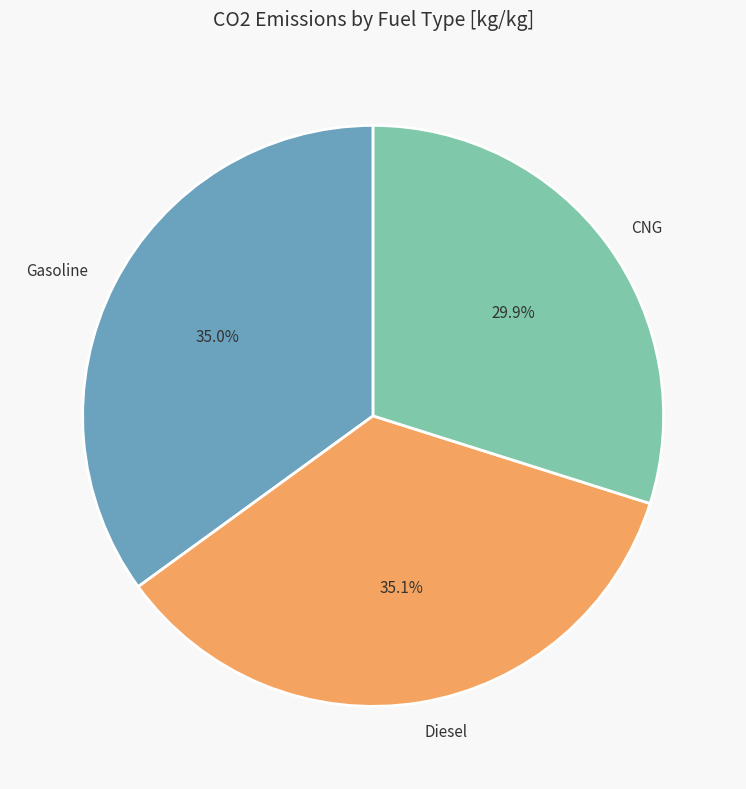

What is the smallest slice in the pie chart?

CNG